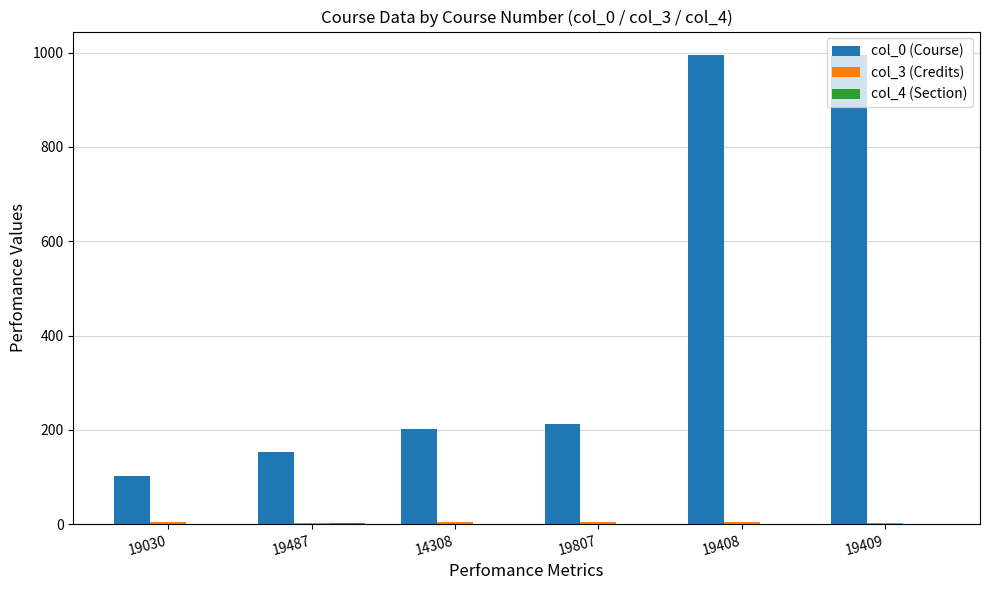

Between 14308 and 19409, which series saw the biggest shift?

col_0 (Course)